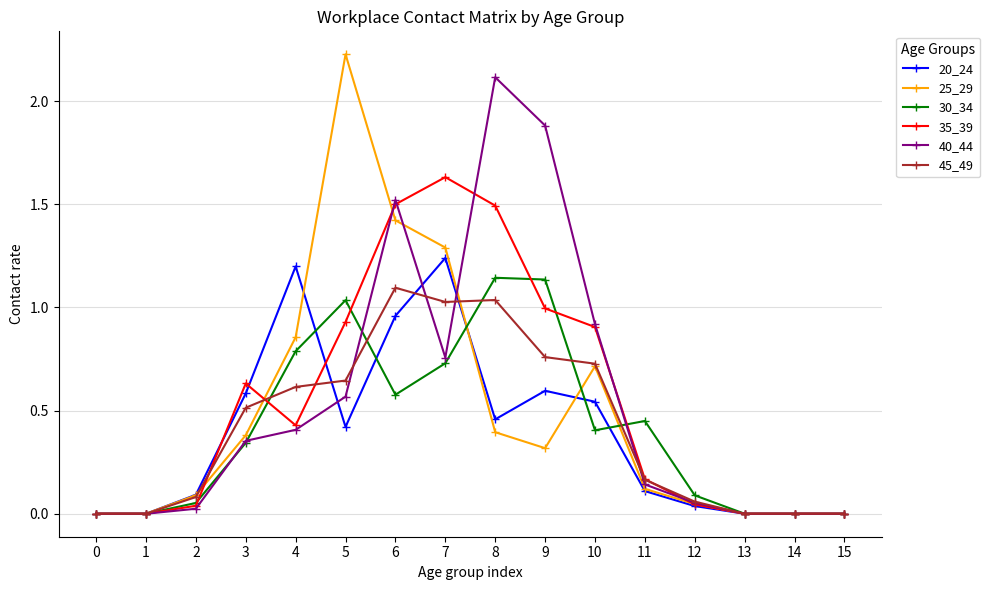

The value of 20_24 at 3 is 0.8. True or false?

False